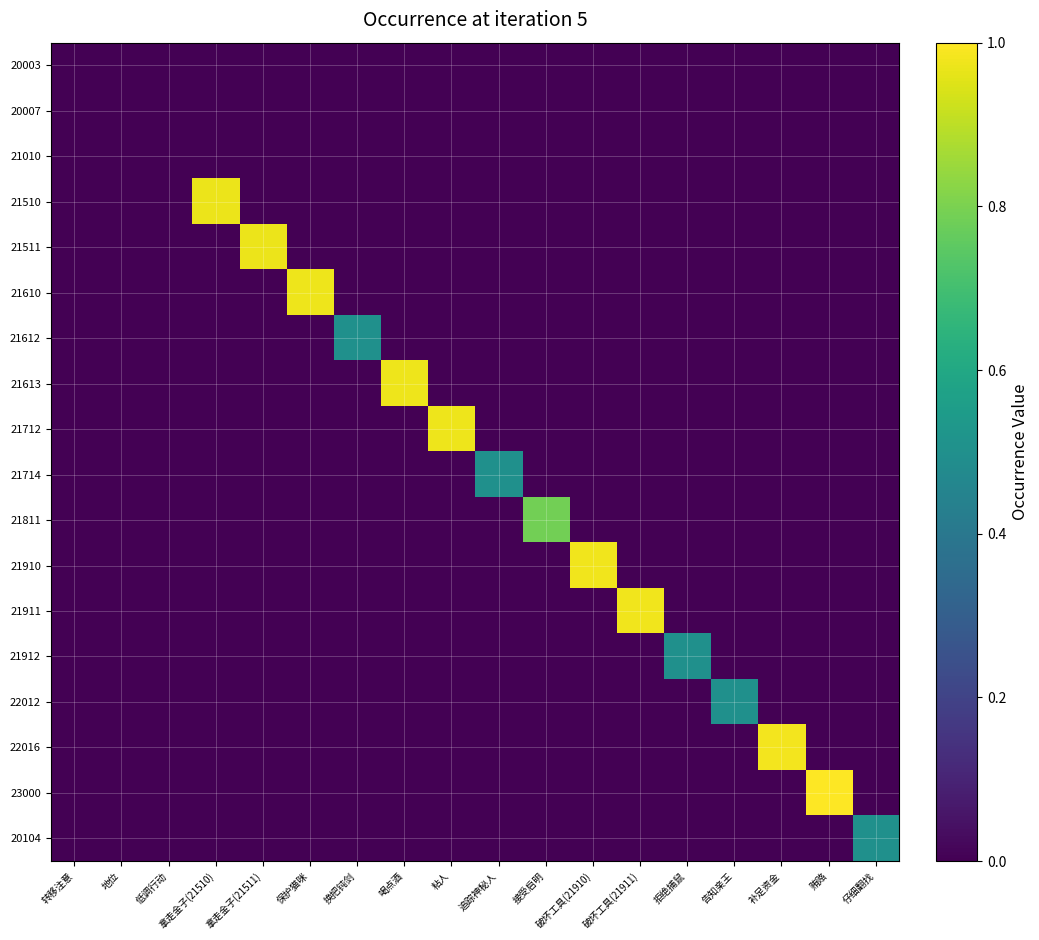

What is the total value across all series at 粘人?

1.0